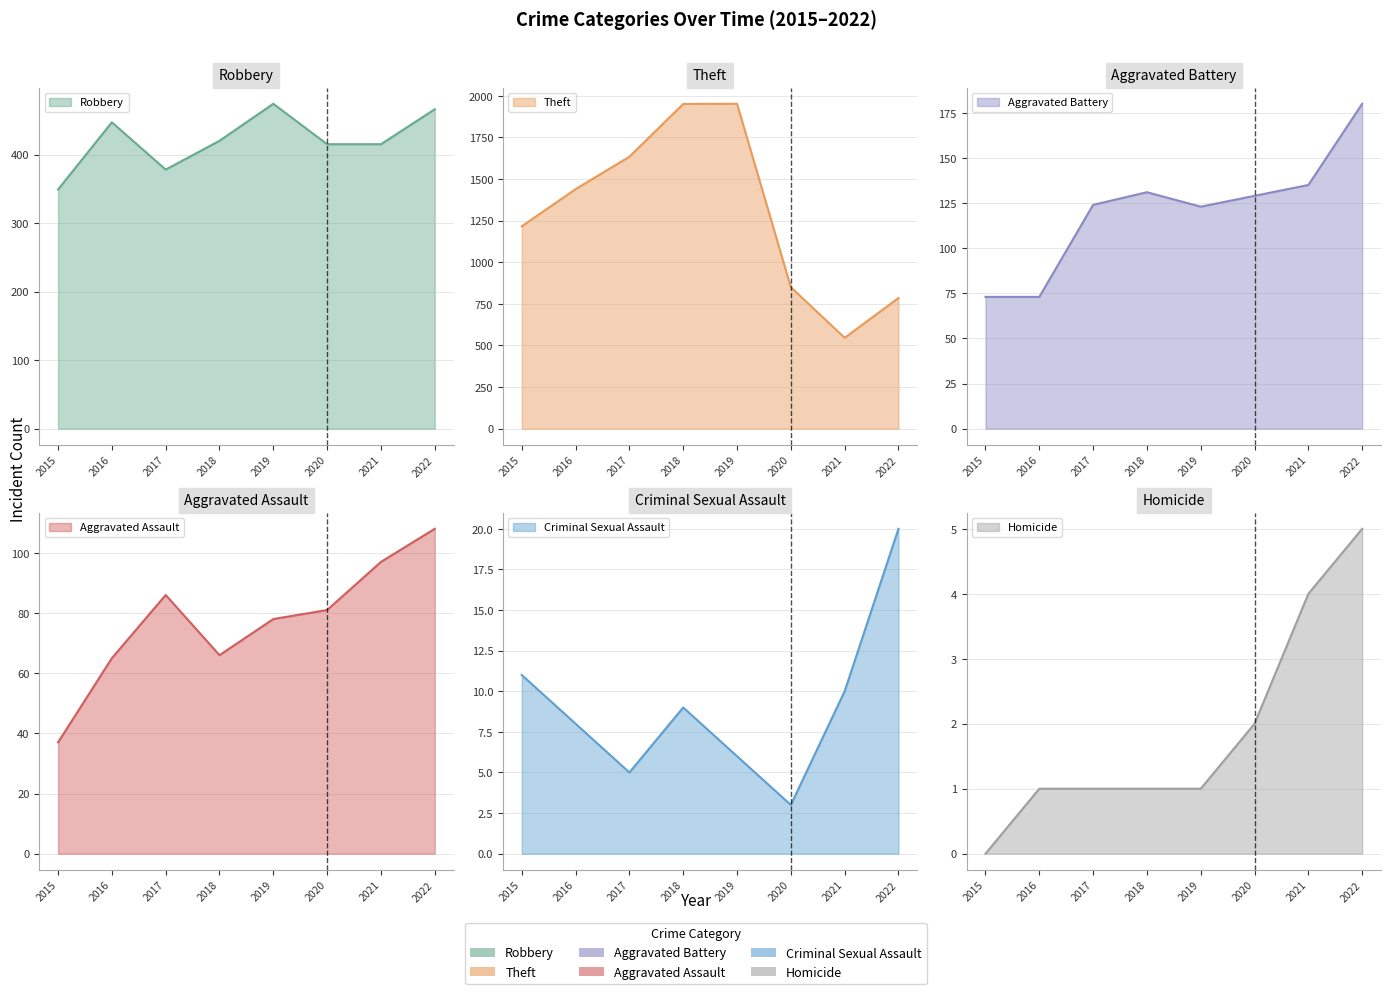

Where does the Aggravated Battery series first go above 129?

2018